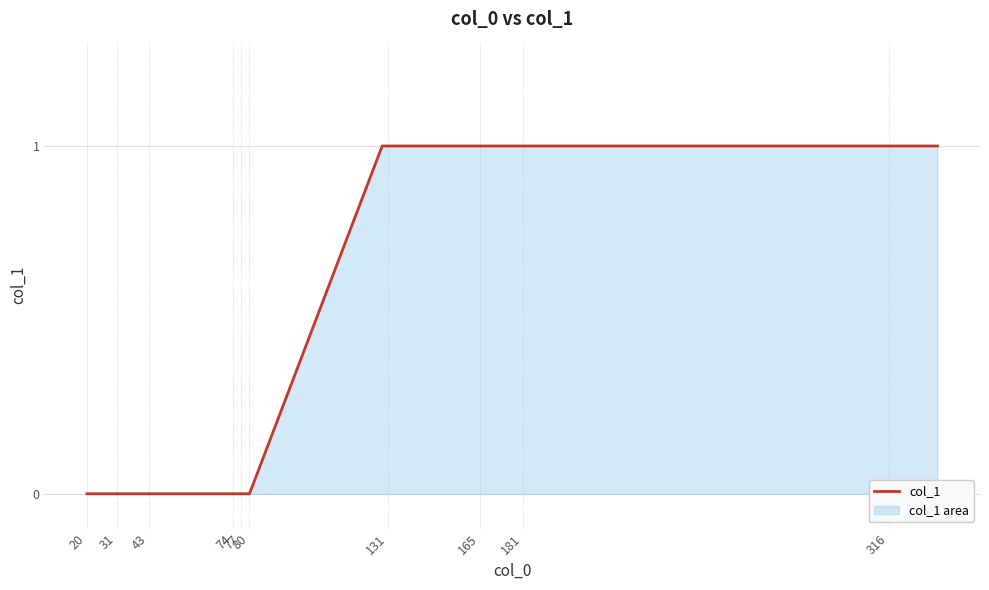

Does the chart display data point markers on the line(s)?

No